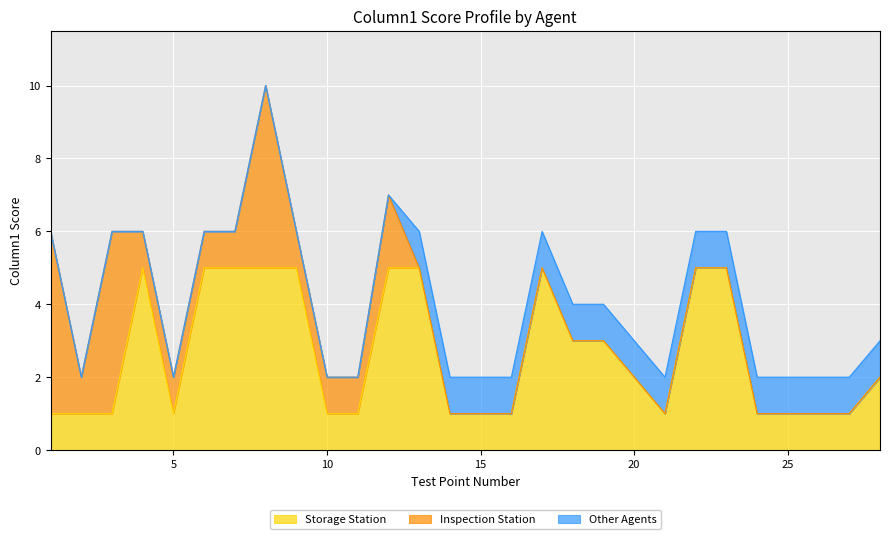

What are all the series names shown in the legend?

Storage Station, Inspection Station, Other Agents